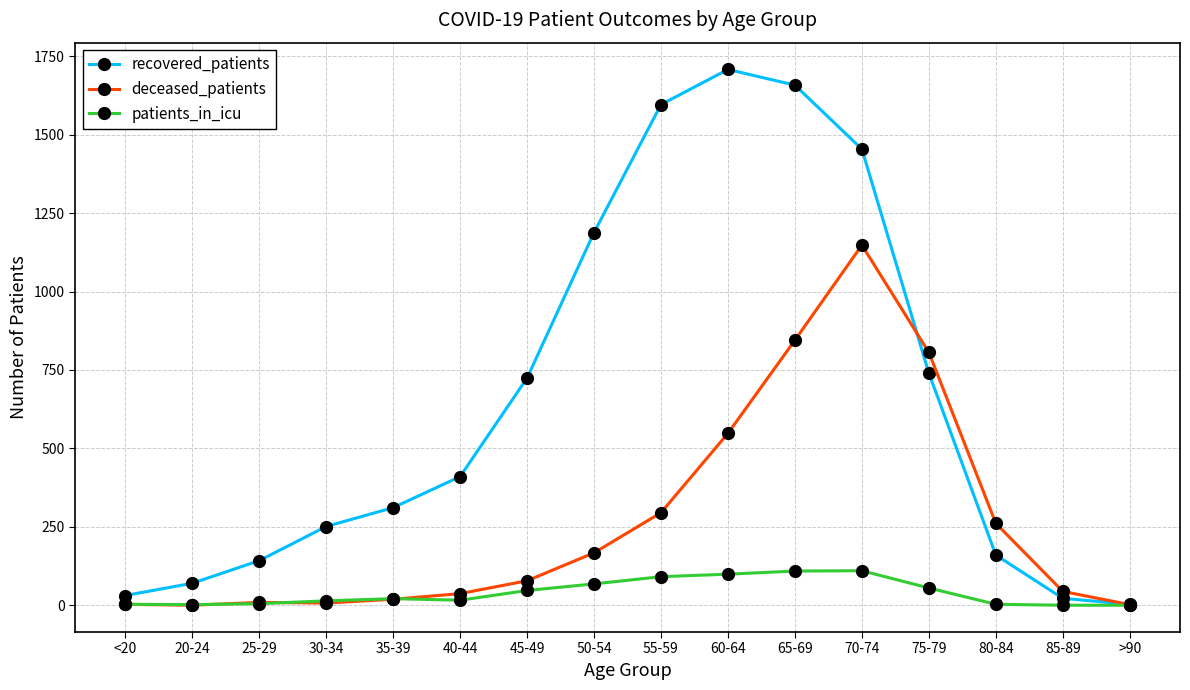

What is the maximum value for deceased_patients?

1148